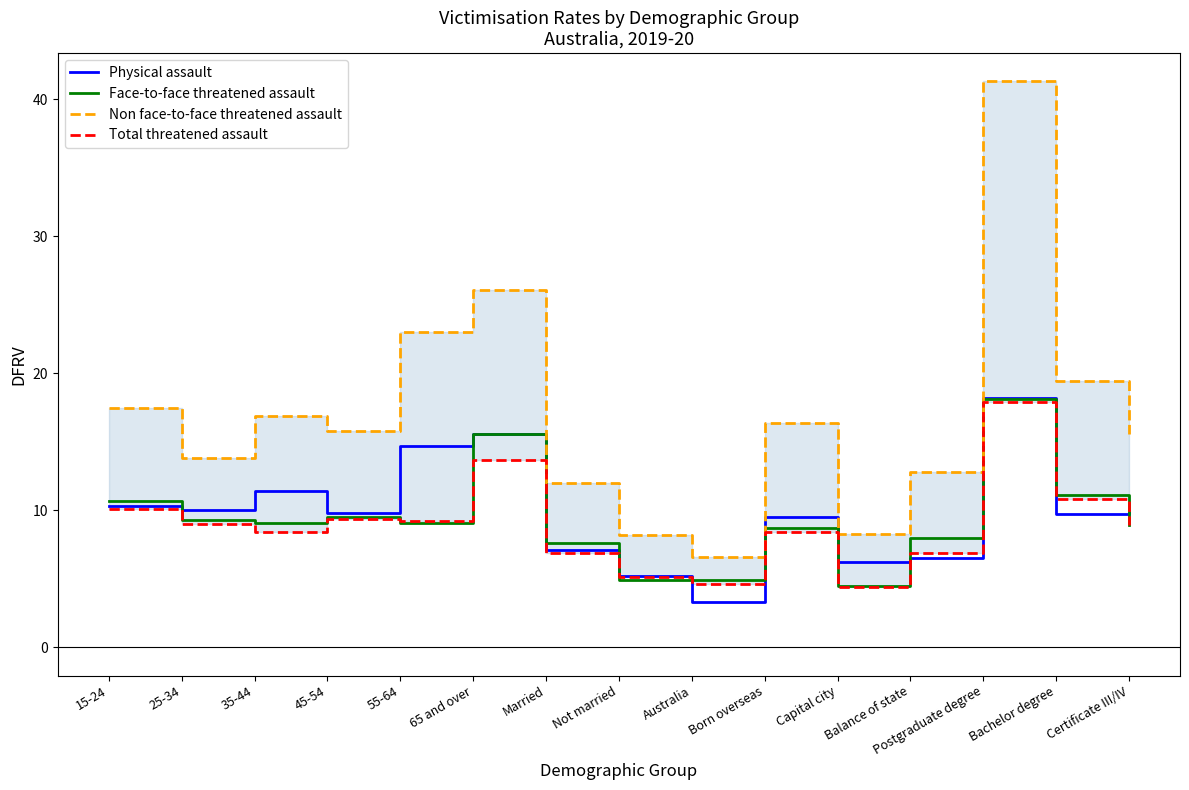

Which series has the largest total across all categories?

Non face-to-face threatened assault